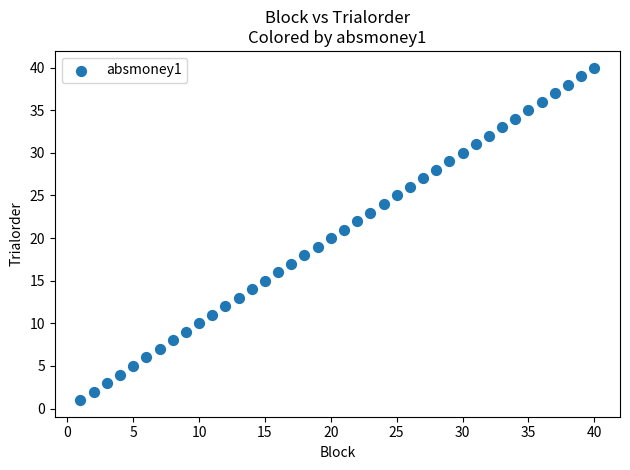

What is the range of Y values (max minus min)?

39